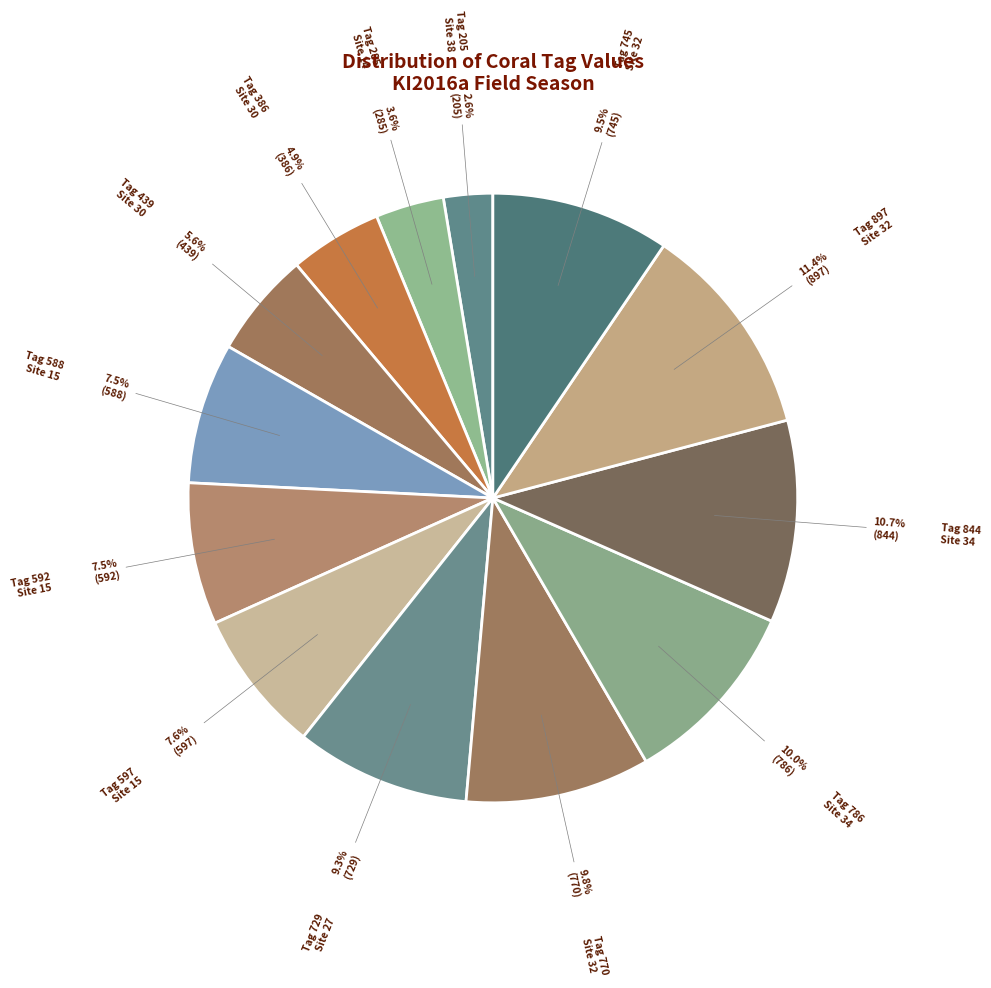

What is the smallest slice in the pie chart?

Tag 205 Site 38